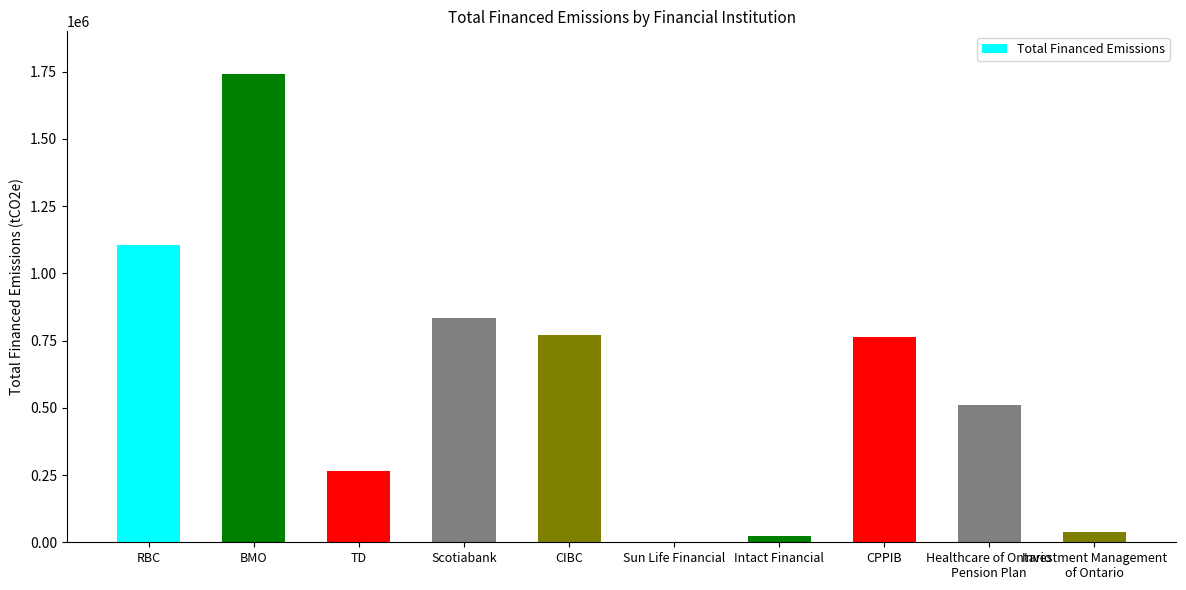

True or false: the data shows 2968582.3 at BMO.

False